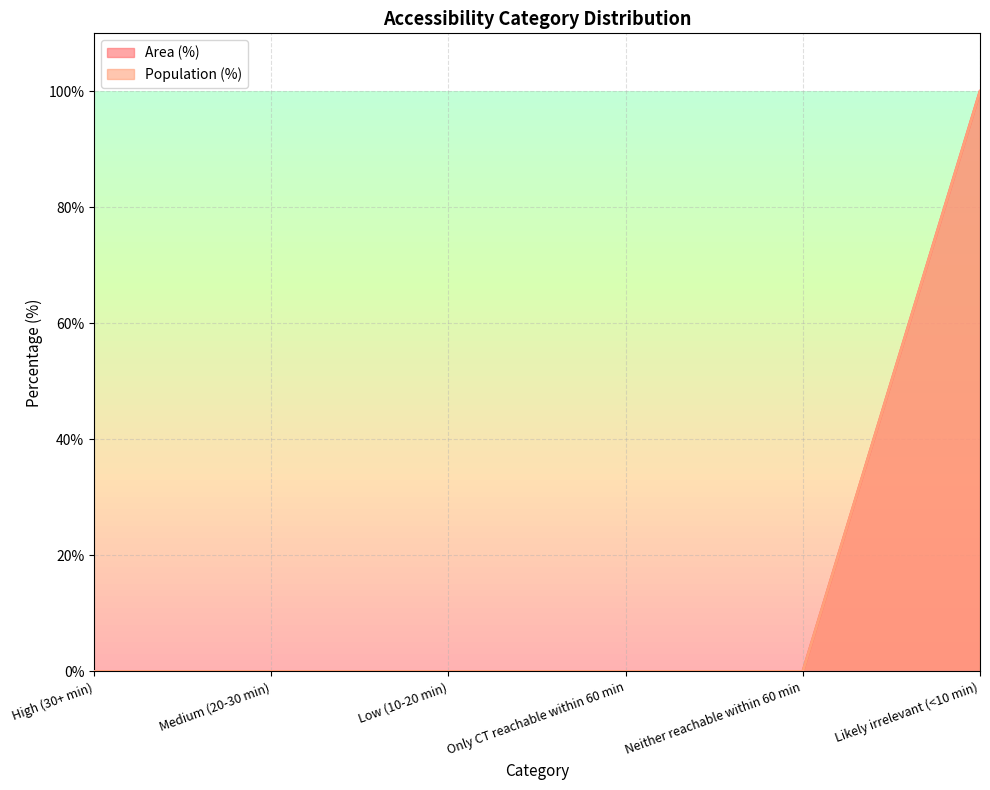

What is the average value of the Population (%) series?

17